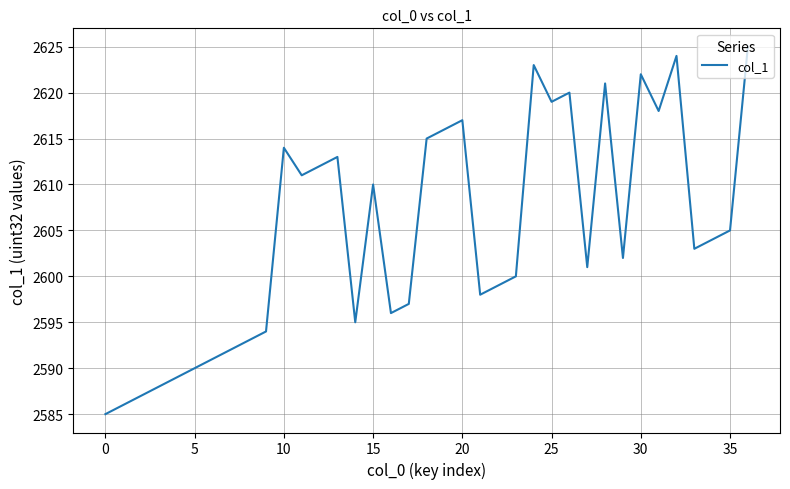

How many values are below 2603?

18